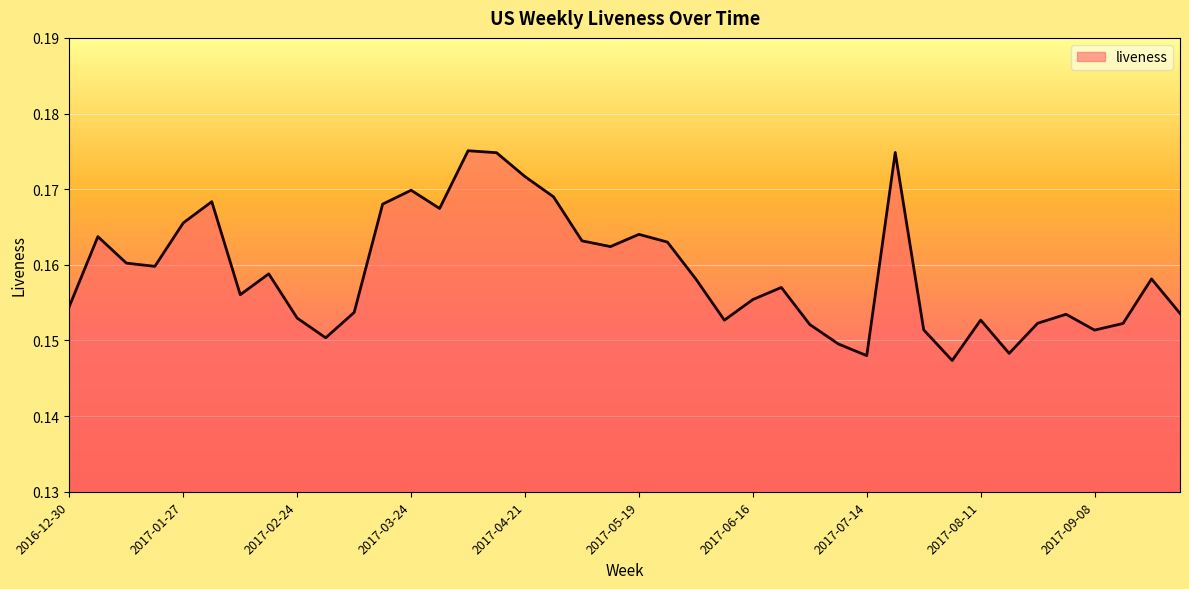

List the labels in order of value, smallest first.

2017-08-04, 2017-07-14, 2017-08-18, 2017-07-07, 2017-03-03, 2017-09-08, 2017-07-28, 2017-06-30, 2017-09-15, 2017-08-25, 2017-06-09, 2017-08-11, 2017-02-24, 2017-09-01, 2017-09-29, 2017-03-10, 2016-12-30, 2017-06-16, 2017-02-10, 2017-06-23, 2017-06-02, 2017-09-22, 2017-02-17, 2017-01-20, 2017-01-13, 2017-05-12, 2017-05-26, 2017-05-05, 2017-01-06, 2017-05-19, 2017-01-27, 2017-03-31, 2017-03-17, 2017-02-03, 2017-04-28, 2017-03-24, 2017-04-21, 2017-04-14, 2017-07-21, 2017-04-07